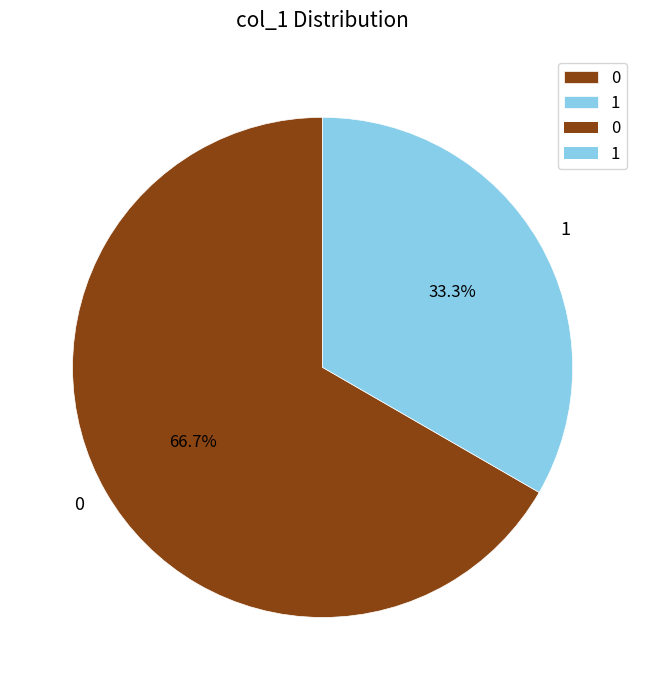

Which category has the smallest portion of the pie?

1